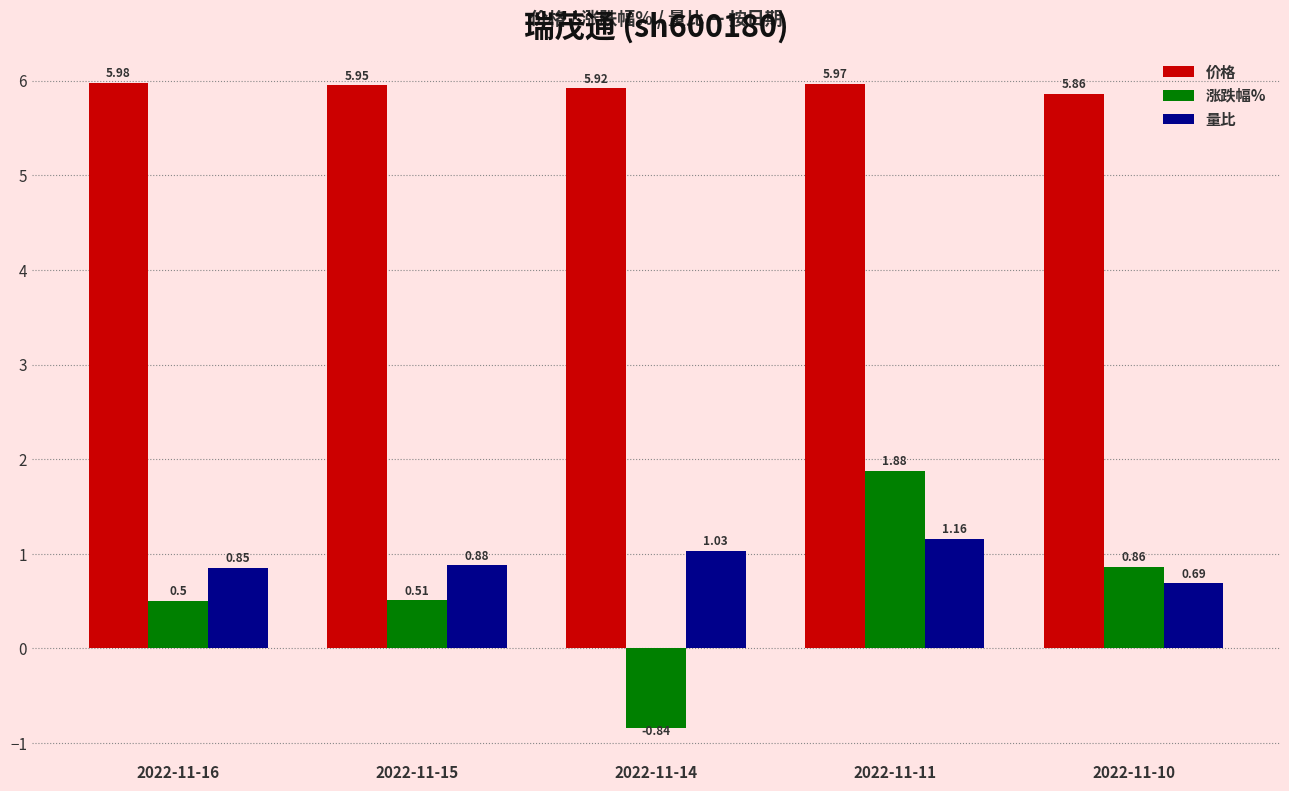

How many groups of bars are there?

5